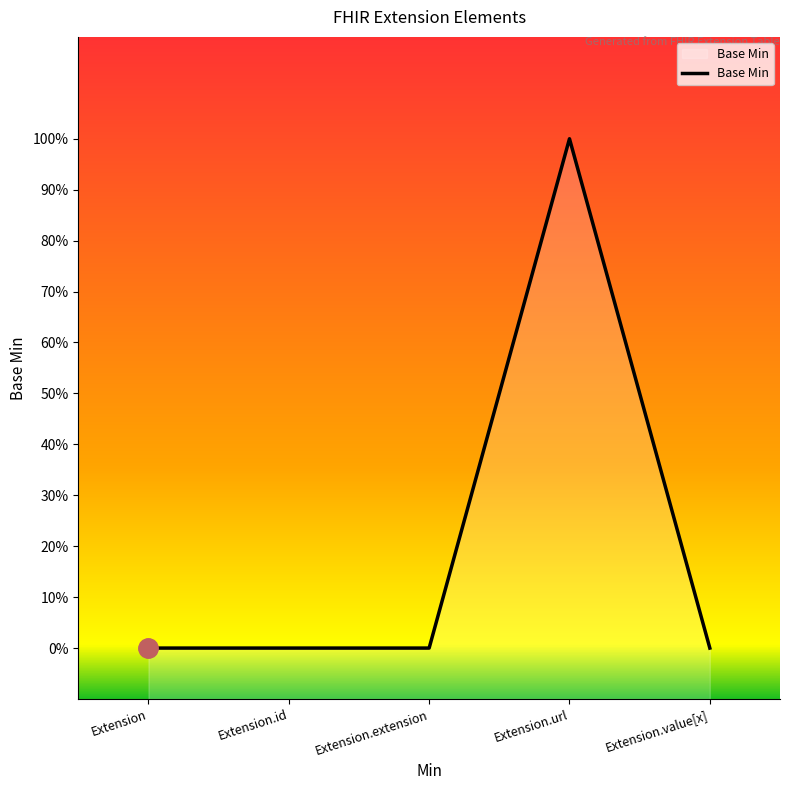

How many interior local peaks (higher than both neighbors) does the data have?

1